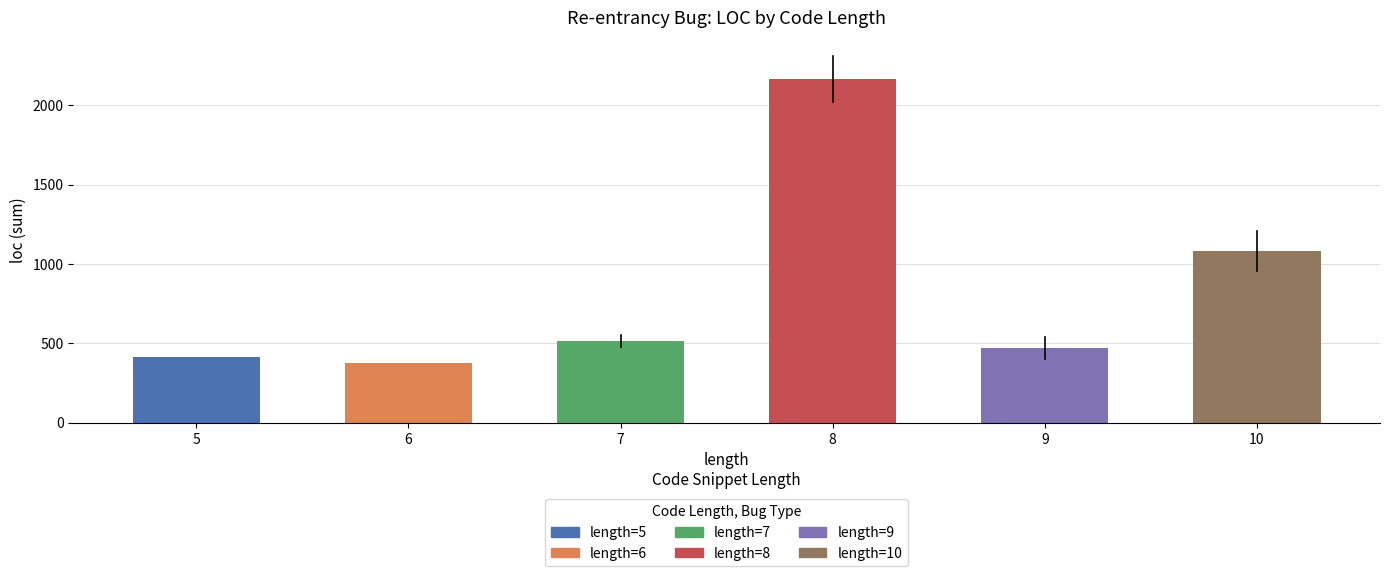

What is the approximate value at 6, to the nearest 10?

380